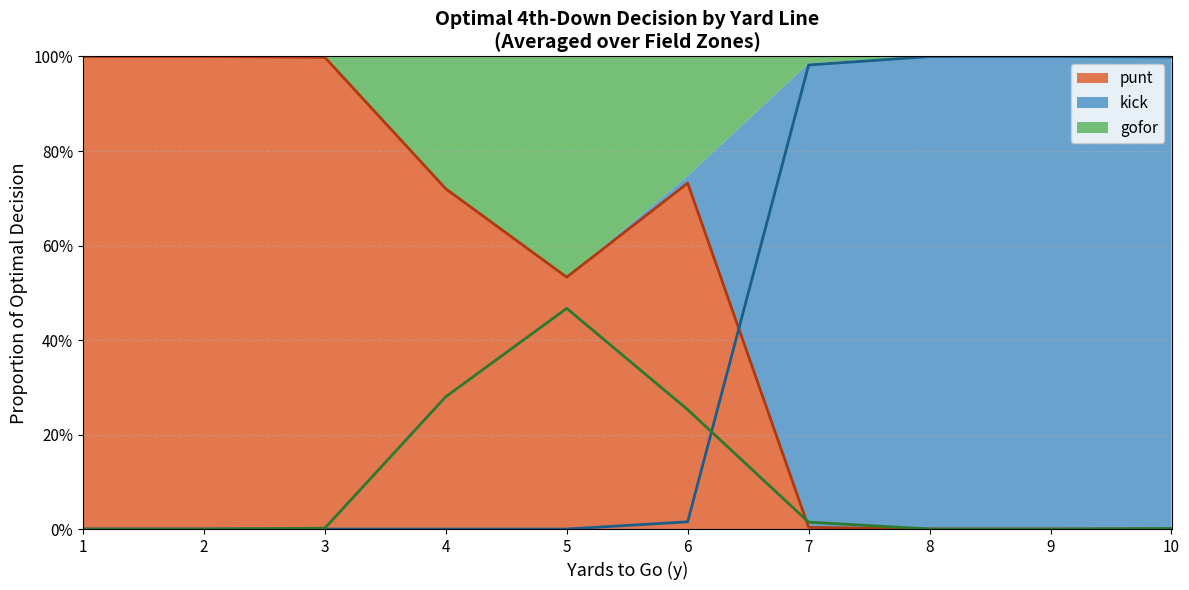

True or false: kick and punt cross at least once.

True